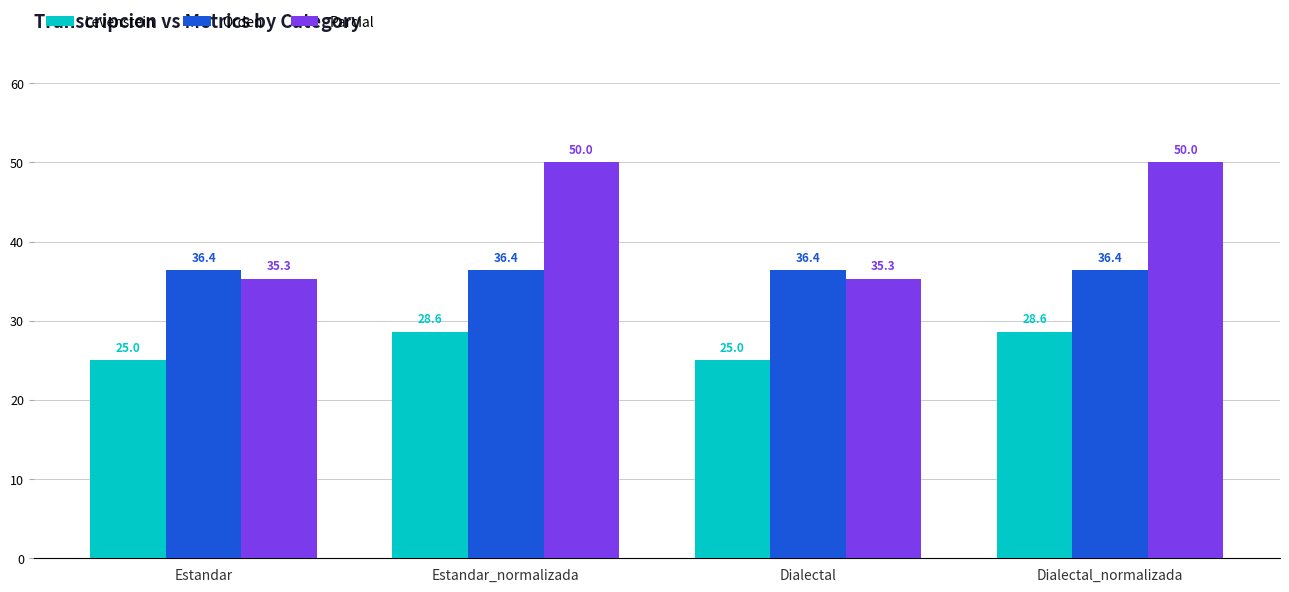

Reading left to right, transcribe all the data shown in this chart.

Levenstein: 25.0	28.6	25.0	28.6
Orden: 36.4	36.4	36.4	36.4
Parcial: 35.3	50.0	35.3	50.0